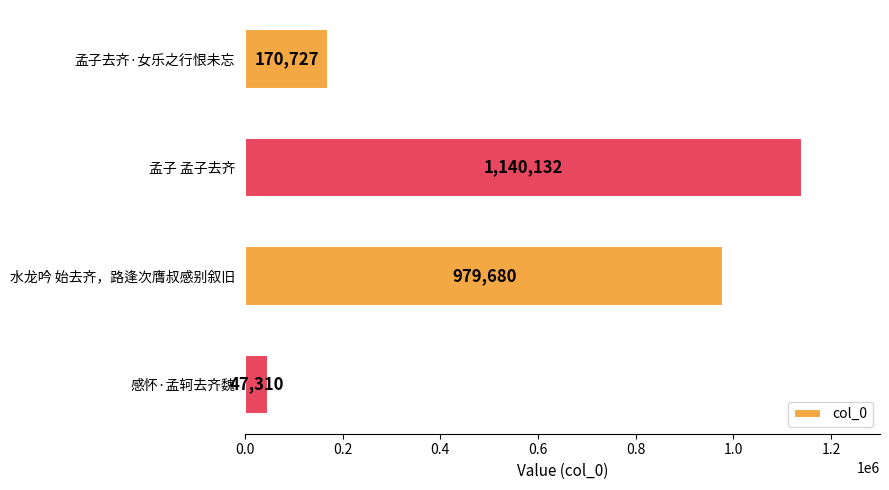

At which category does the chart reach its peak across all series?

孟子 孟子去齐